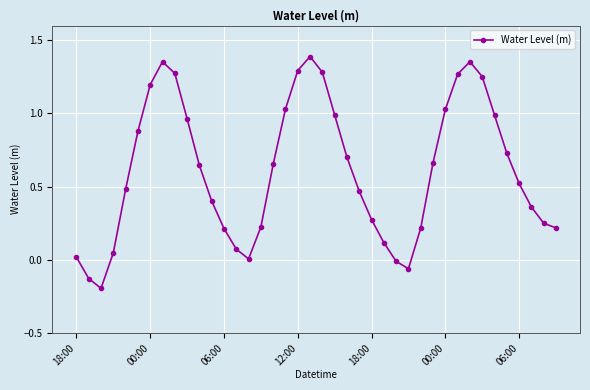

What is the difference between the maximum and minimum values?

1.6